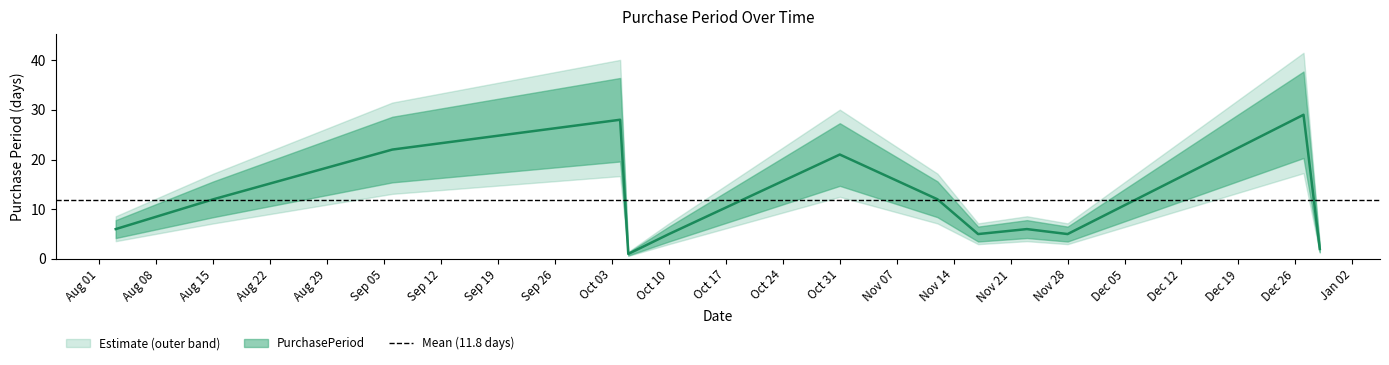

What is the ratio of the value at 2016-11-17 to the value at 2016-11-28?

1.0